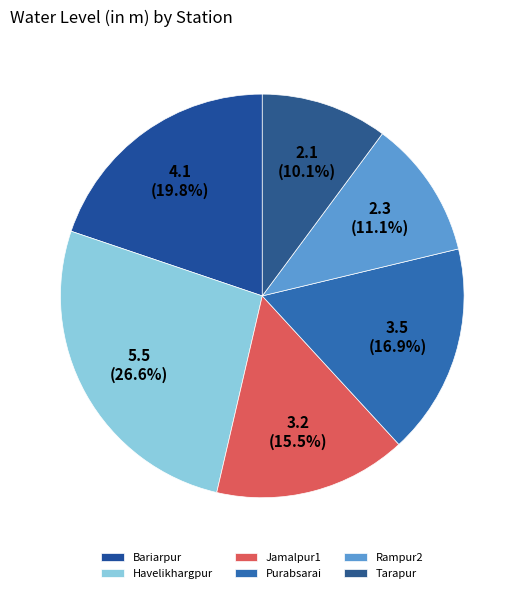

Does any single category account for the majority?

No